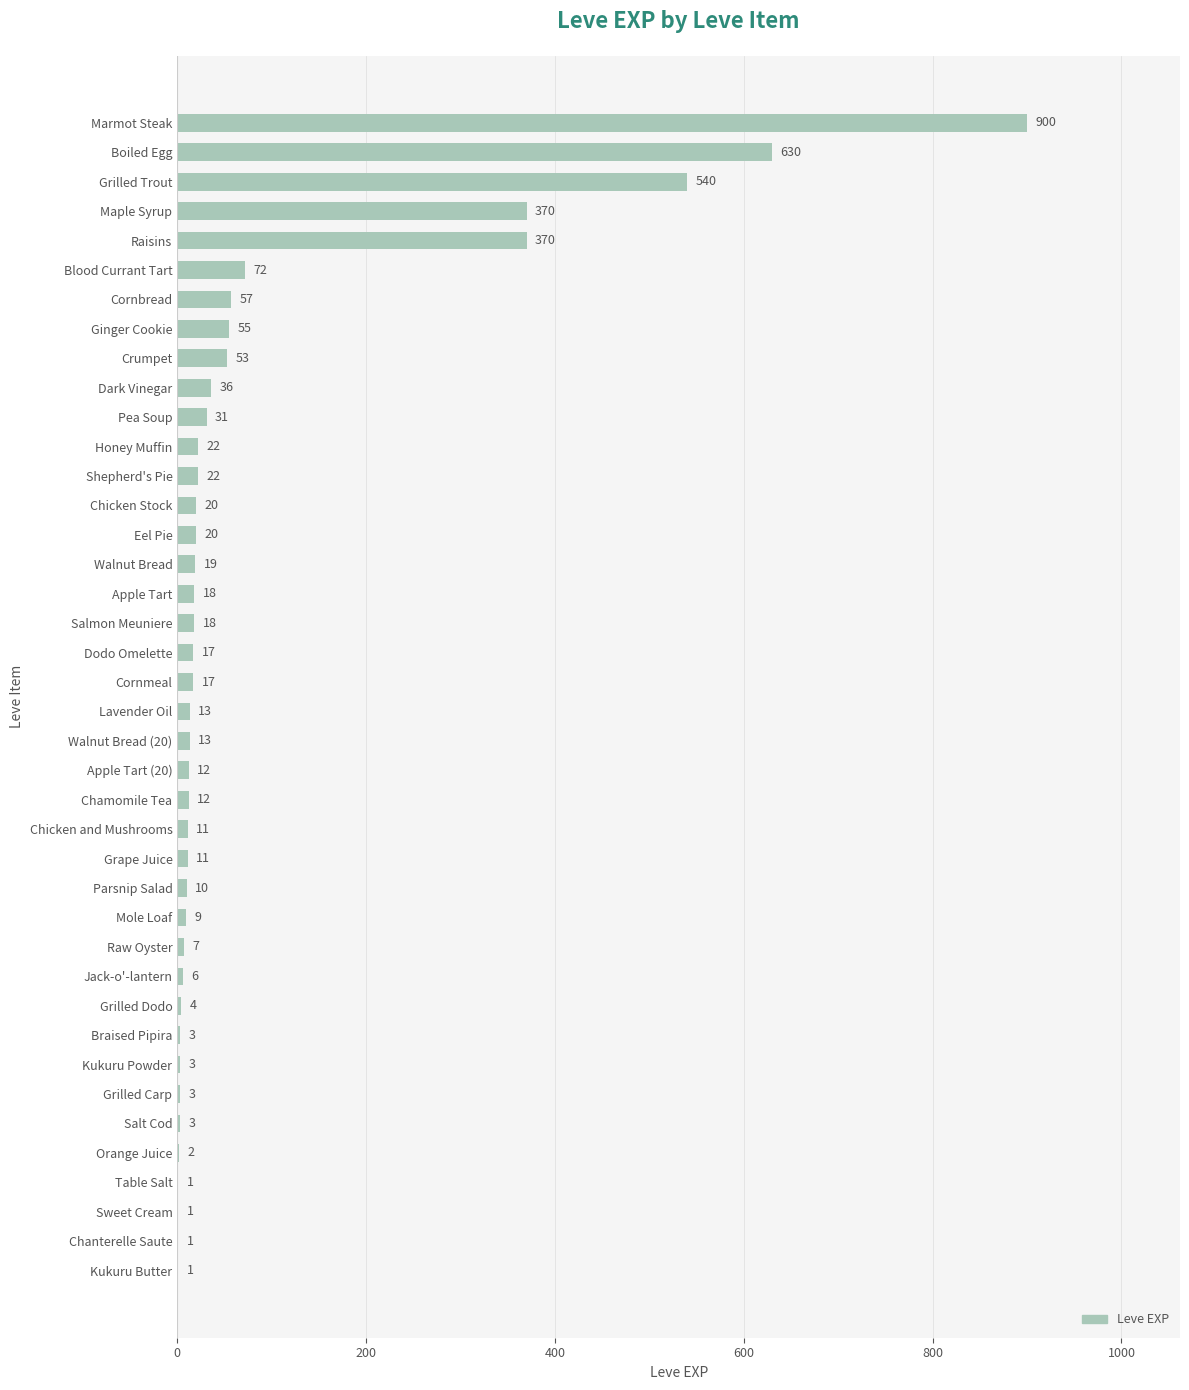

What is the change in value from Pea Soup to Apple Tart?

-13